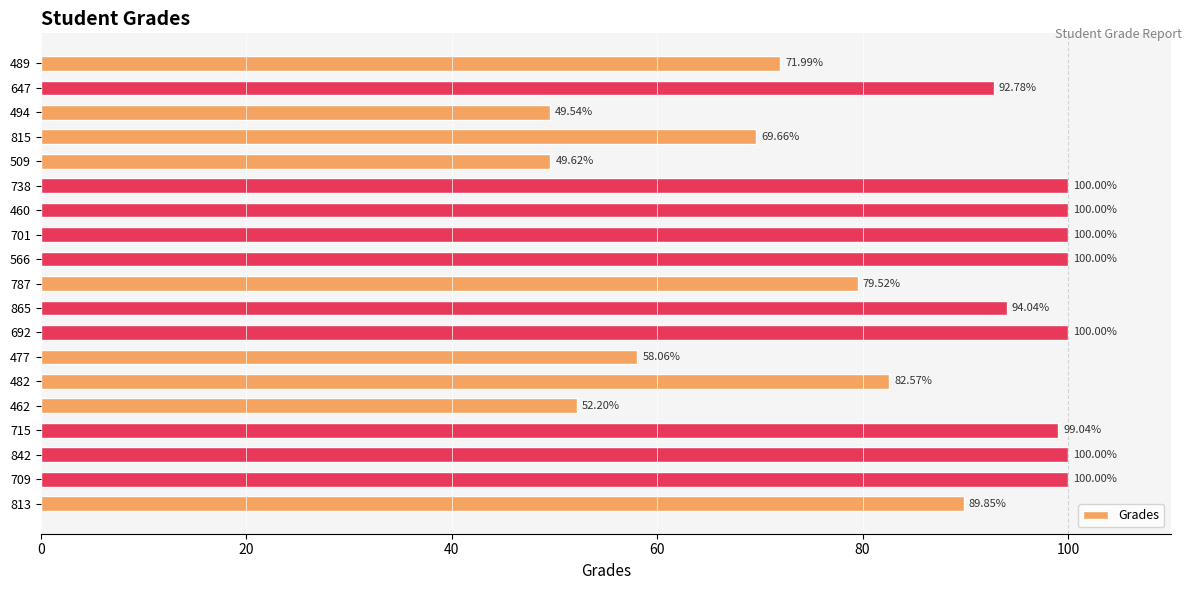

What is the sum of all values?

1588.9